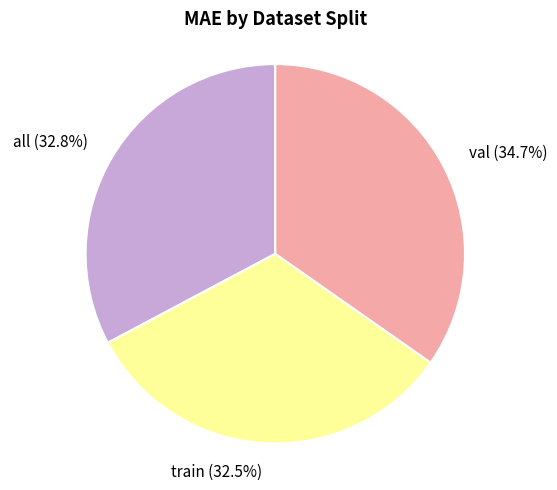

What portion of the pie excludes train?

67.5%